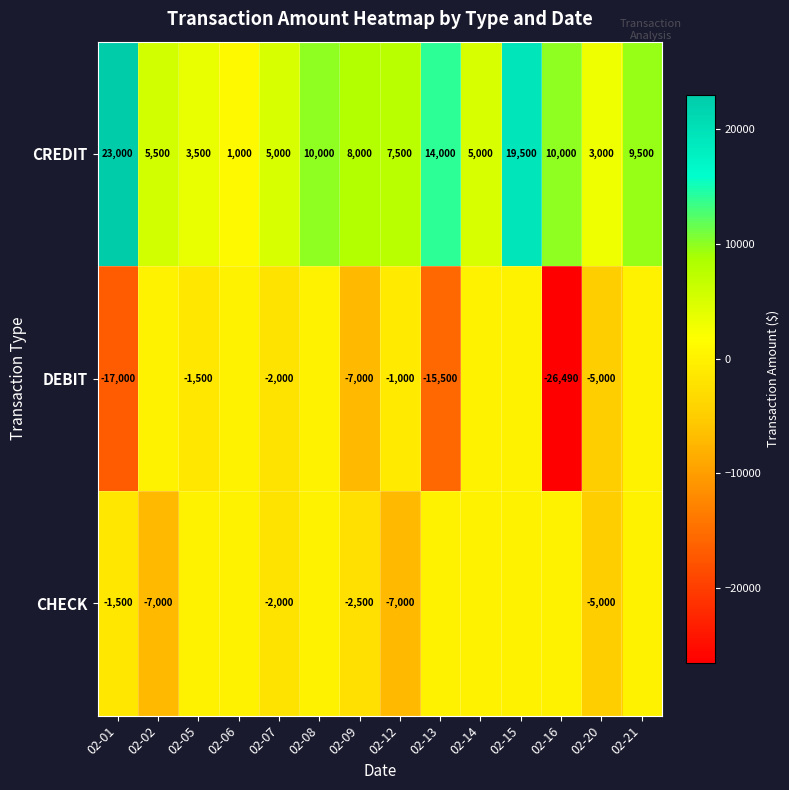

How many values in the CREDIT series are below 8000?

7